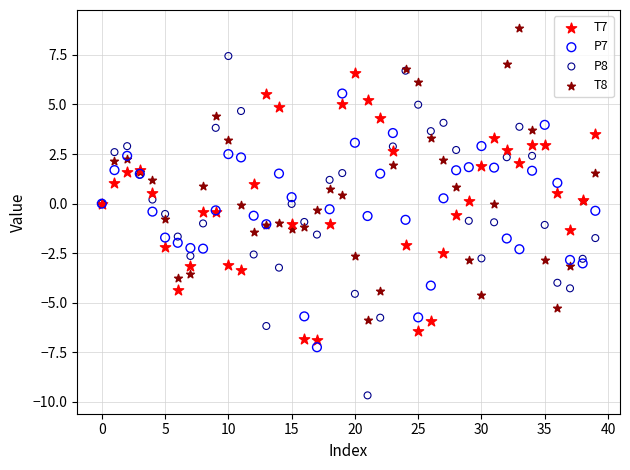

Which series contains the highest Y value?

T8